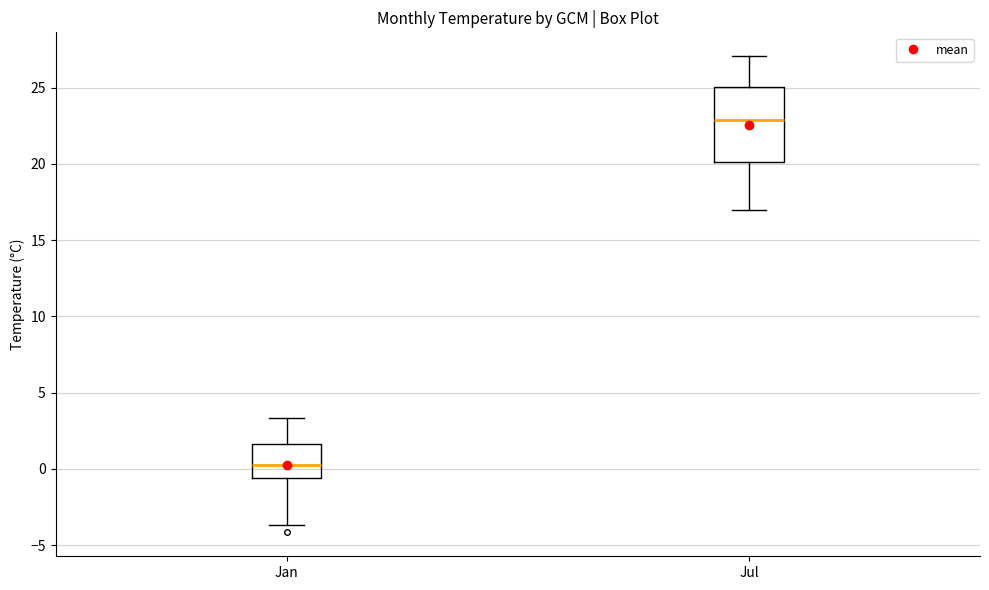

Reading left to right, transcribe this box plot: for each box, give where its median line is, the range the box spans, and where its two whiskers end, as read against the y-axis. The values are not printed on the chart, so give them approximately, as read against the axis.

Jan: median 0.5, box -0.5 to 1.5, whiskers -3.5 to 3.5
Jul: median 23.0, box 20.0 to 25.0, whiskers 17.0 to 27.0